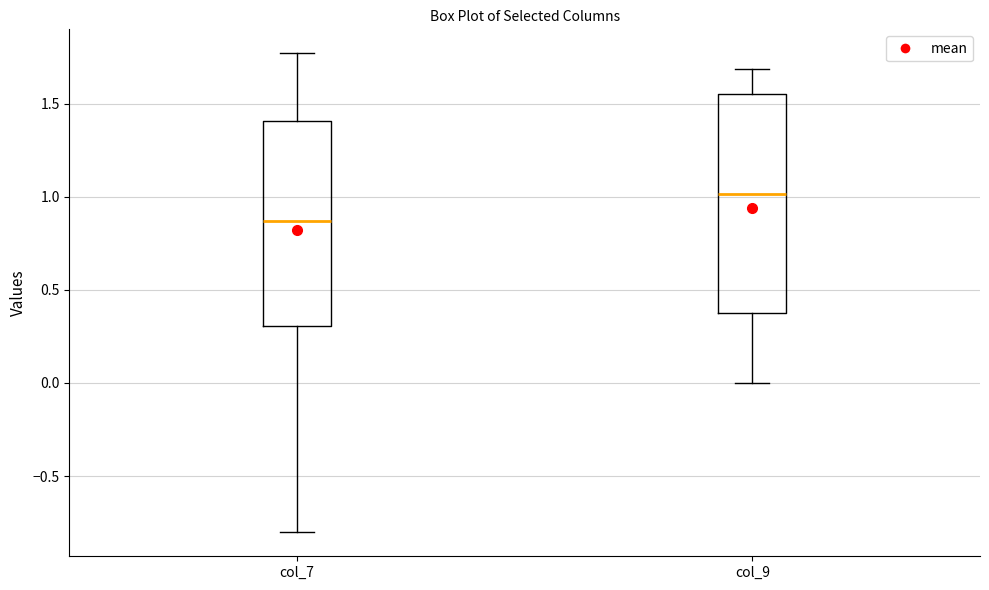

Which box is the tallest, from its lower edge to its upper edge?

col_9